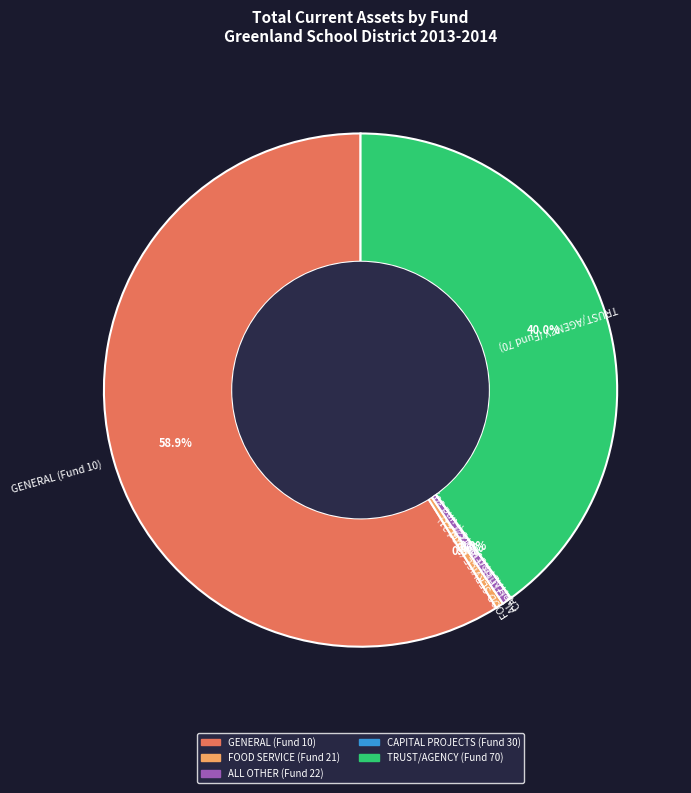

The TRUST/AGENCY (Fund 70) slice represents 40% of the pie. True or false?

True